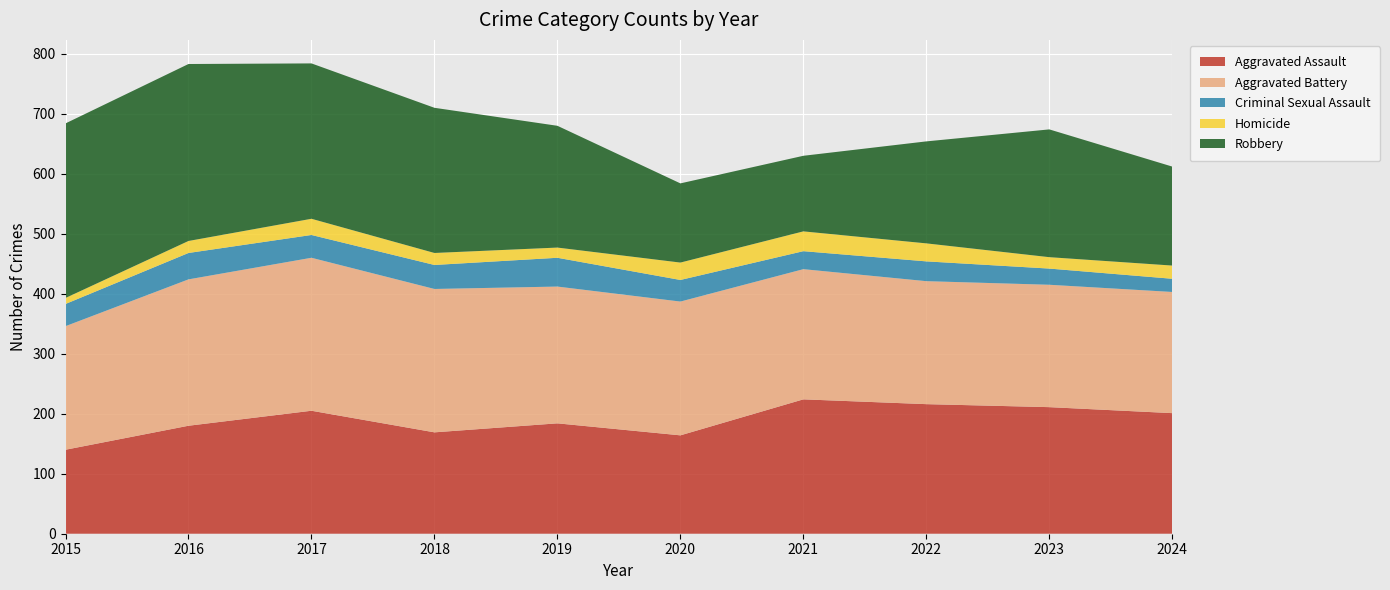

Reading left to right, extract all data points from this chart.

Aggravated Assault: 2015=140	2016=180	2017=205	2018=169	2019=184	2020=164	2021=224	2022=216	2023=211	2024=201
Aggravated Battery: 2015=206	2016=244	2017=255	2018=239	2019=228	2020=223	2021=217	2022=205	2023=204	2024=202
Criminal Sexual Assault: 2015=37	2016=44	2017=38	2018=40	2019=48	2020=36	2021=30	2022=33	2023=27	2024=22
Homicide: 2015=10	2016=20	2017=27	2018=20	2019=17	2020=29	2021=33	2022=30	2023=19	2024=22
Robbery: 2015=291	2016=295	2017=259	2018=242	2019=203	2020=132	2021=126	2022=170	2023=213	2024=165